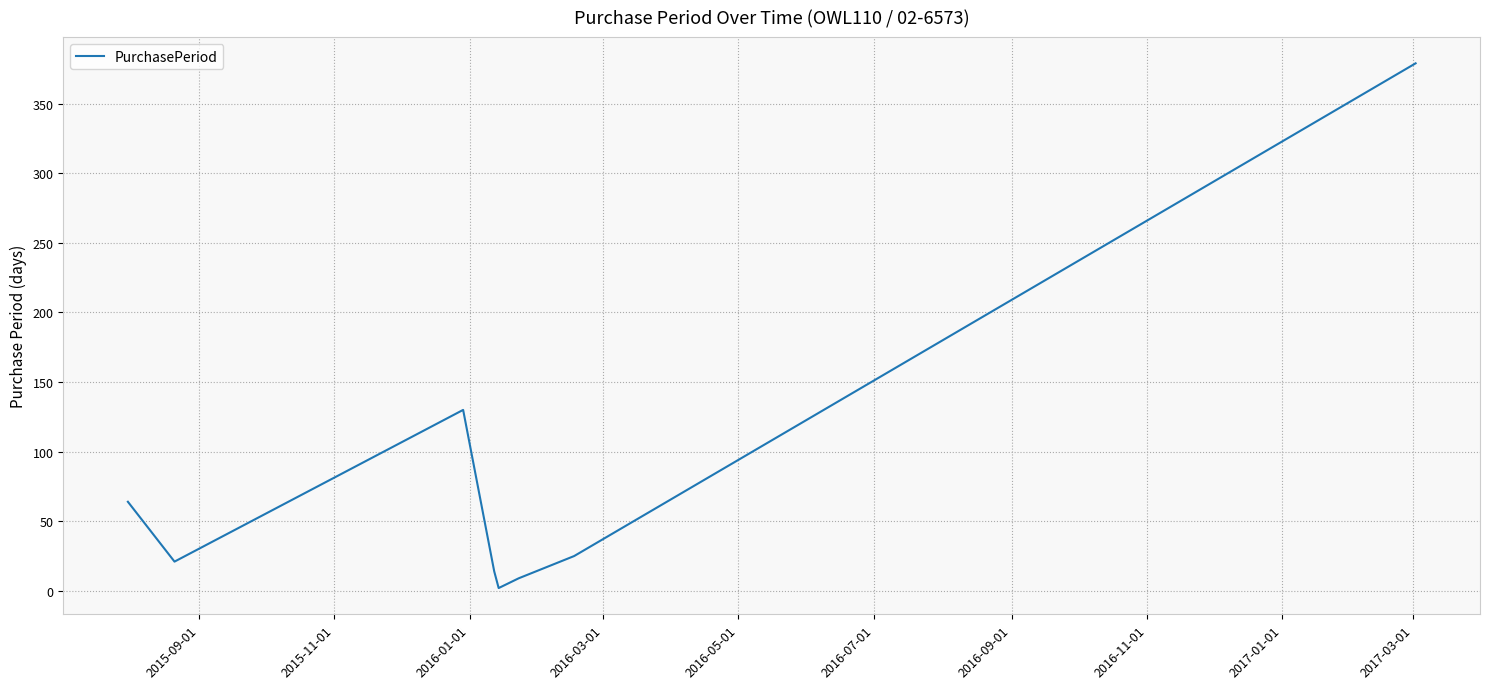

Reading left to right, extract all data points from this chart.

64	21	130	14	2	9	25	379